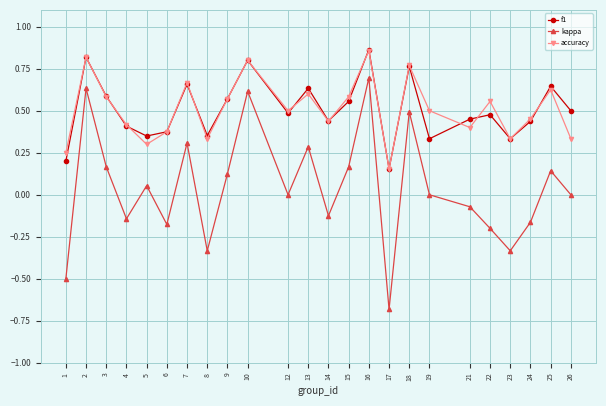

How many interior local peaks does the f1 series have?

8